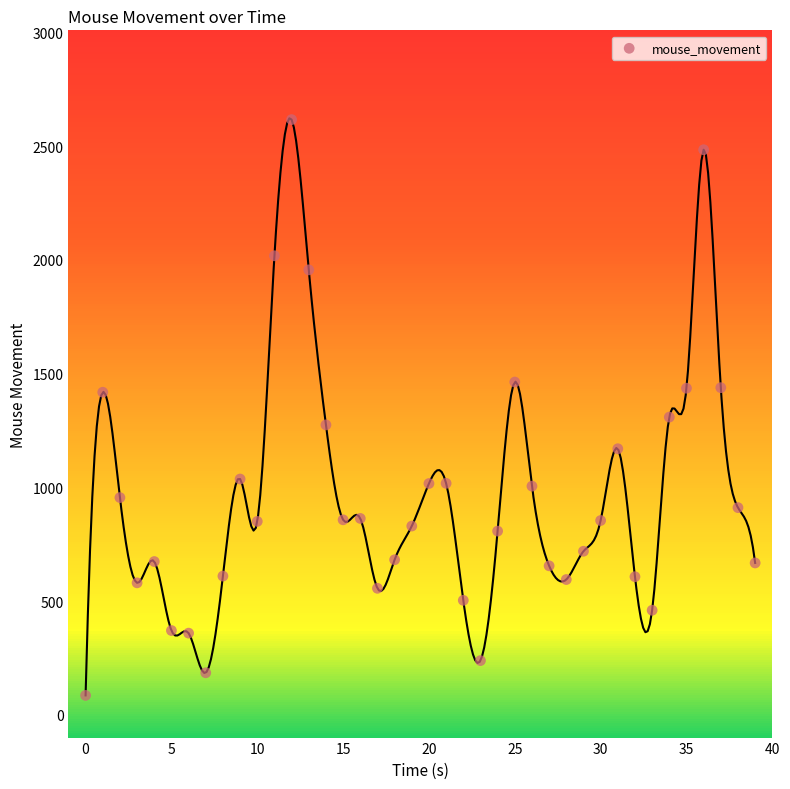

What is the range of Y values (max minus min)?

2531.2